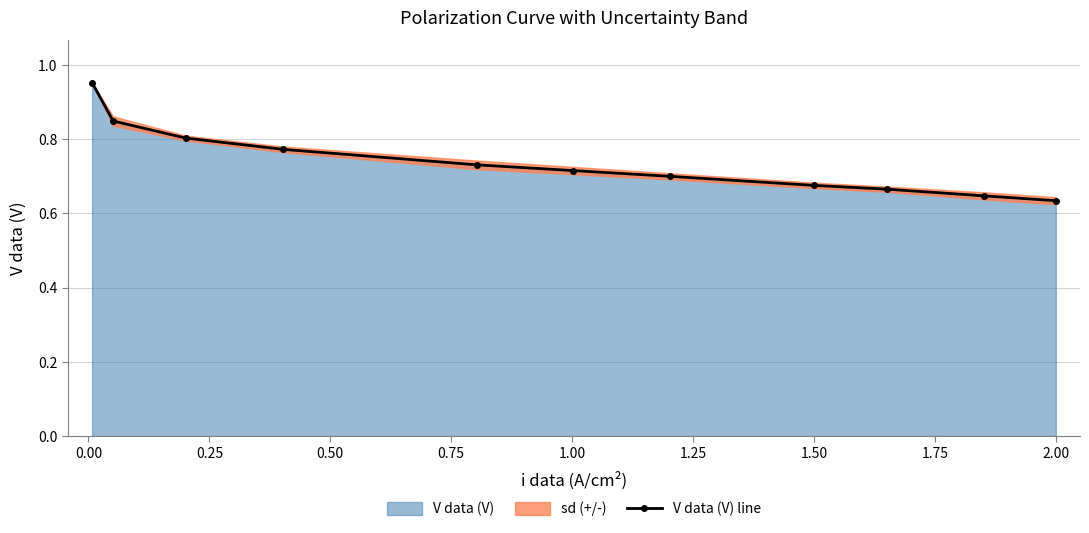

Reading right to left, transcribe all the data shown in this chart.

0.6	0.6	0.7	0.7	0.7	0.7	0.7	0.8	0.8	0.8	1.0